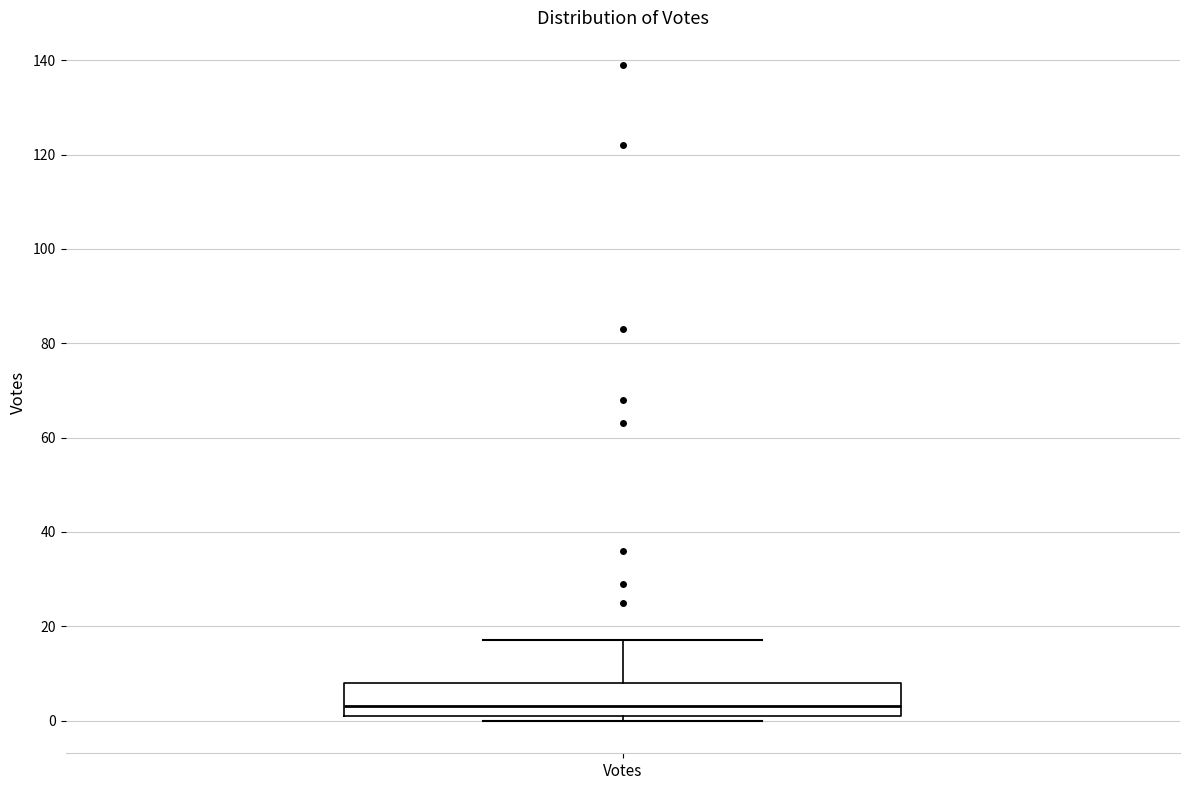

Transcribe this box plot: give where the median line is, the range the box spans, and where the two whiskers end, as read against the y-axis. The values are not printed on the chart, so give them approximately, as read against the axis.

median 4, box 2 to 8, whiskers 0 to 18